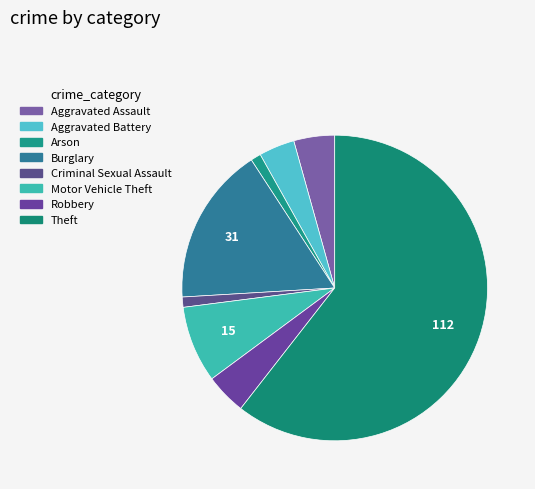

To the nearest percent, what portion does Theft represent?

61%